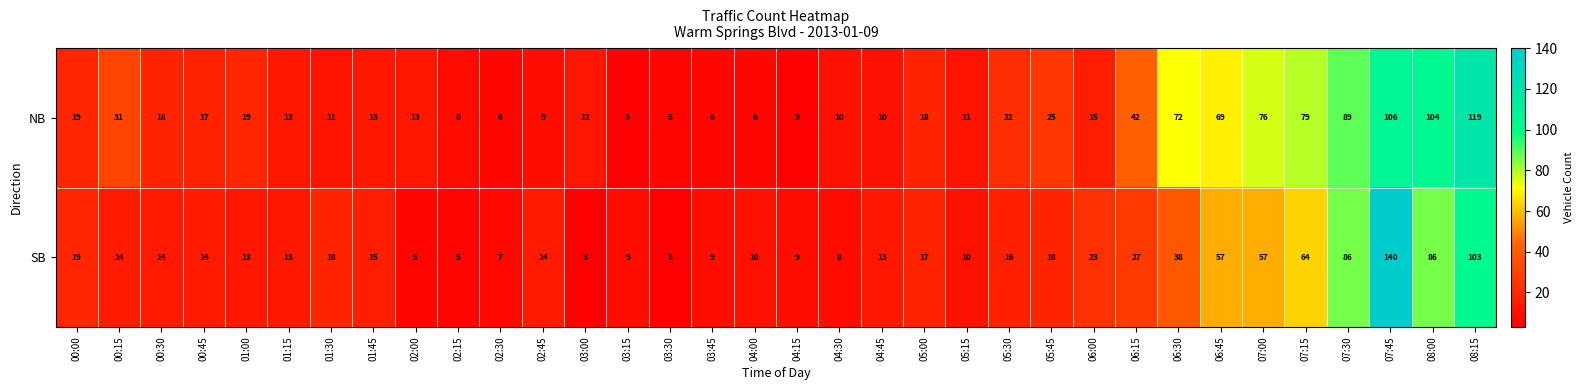

Is it true that NB equals 1 at 04:15?

False